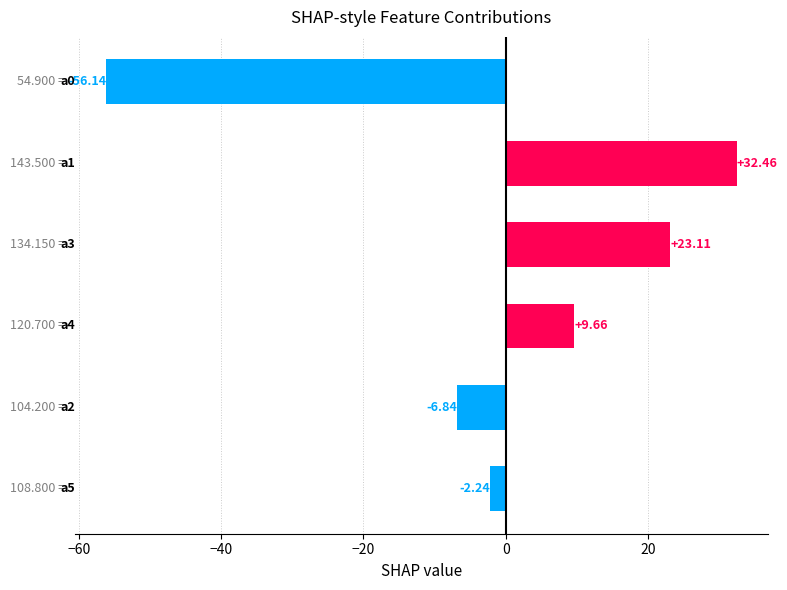

What is the difference between the maximum and minimum values?

88.6